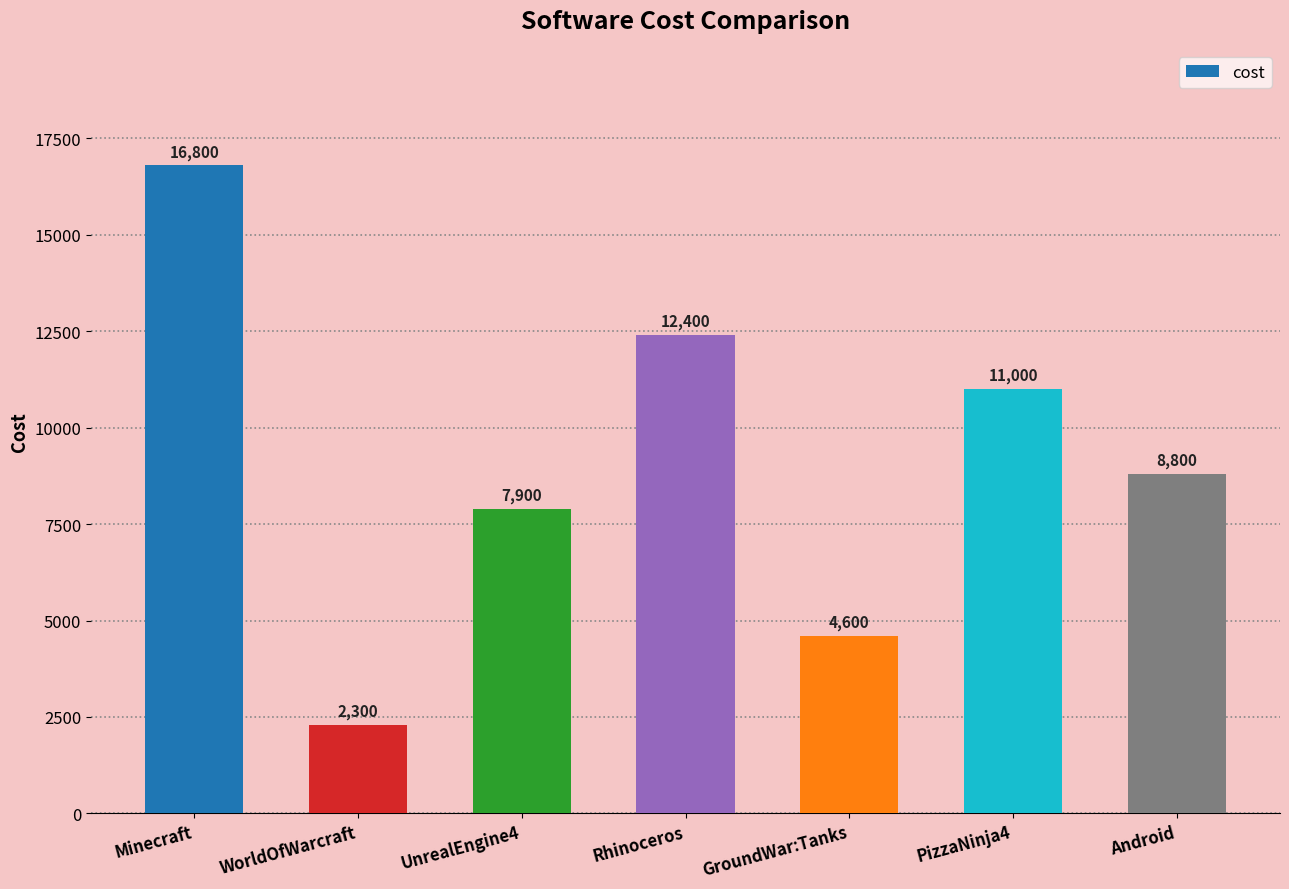

Reading right to left, list all the values displayed in this chart.

Android=8800	PizzaNinja4=11000	GroundWar:Tanks=4600	Rhinoceros=12400	UnrealEngine4=7900	WorldOfWarcraft=2300	Minecraft=16800